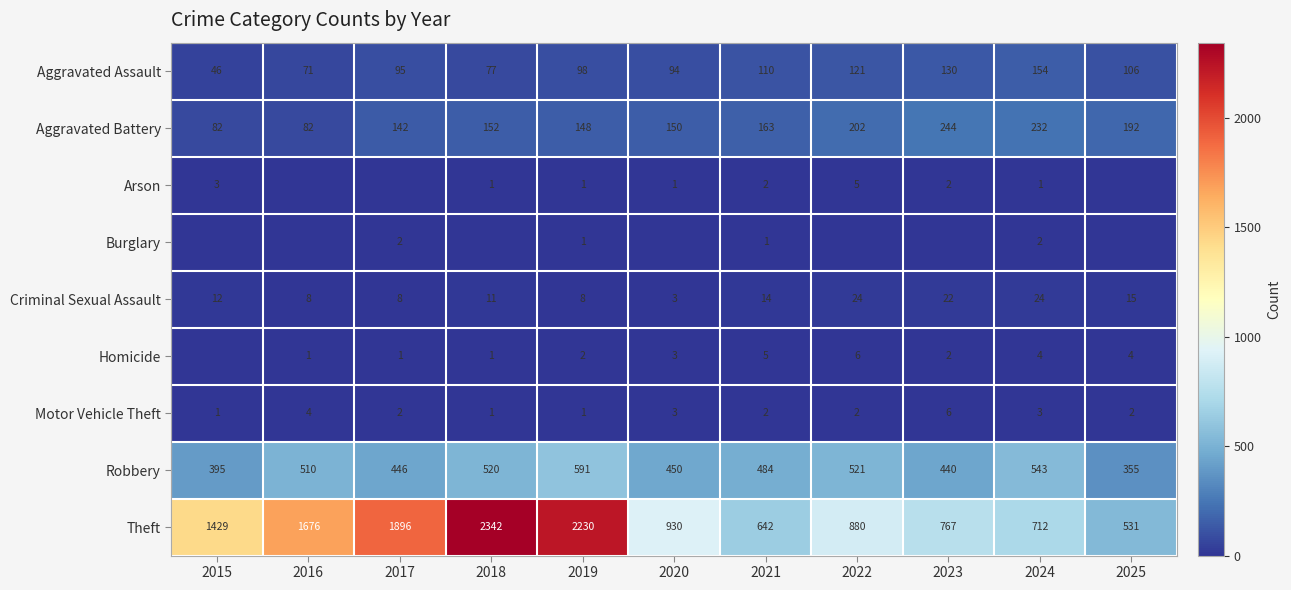

What is the sum of all Theft values?

14035